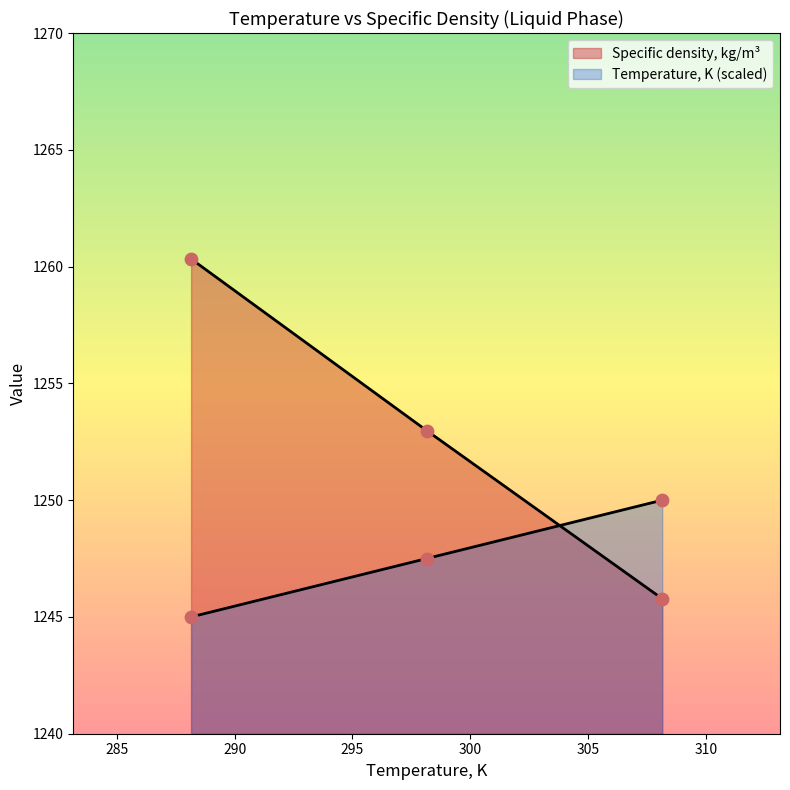

What is the total value across all series at 298.15?

2500.5